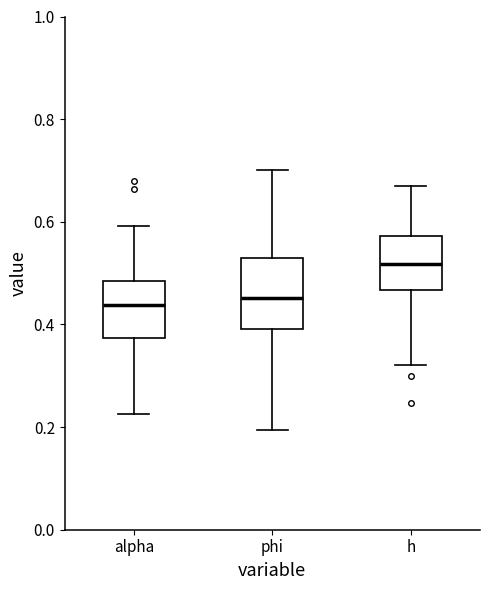

Reading left to right, read every box against the y-axis: the position of its median line, the range the box covers, and the ends of its whiskers. The values are not printed on the chart, so give them approximately, as read against the axis.

alpha: median 0.44, box 0.38 to 0.48, whiskers 0.22 to 0.60
phi: median 0.46, box 0.40 to 0.52, whiskers 0.20 to 0.70
h: median 0.52, box 0.46 to 0.58, whiskers 0.32 to 0.66